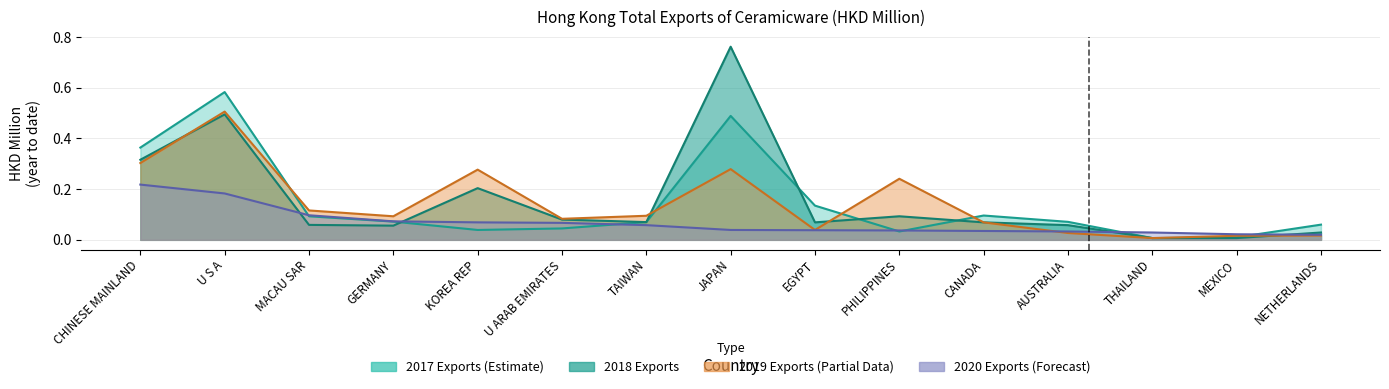

The 2017 Exports series shows 0.1 at GERMANY. True or false?

True